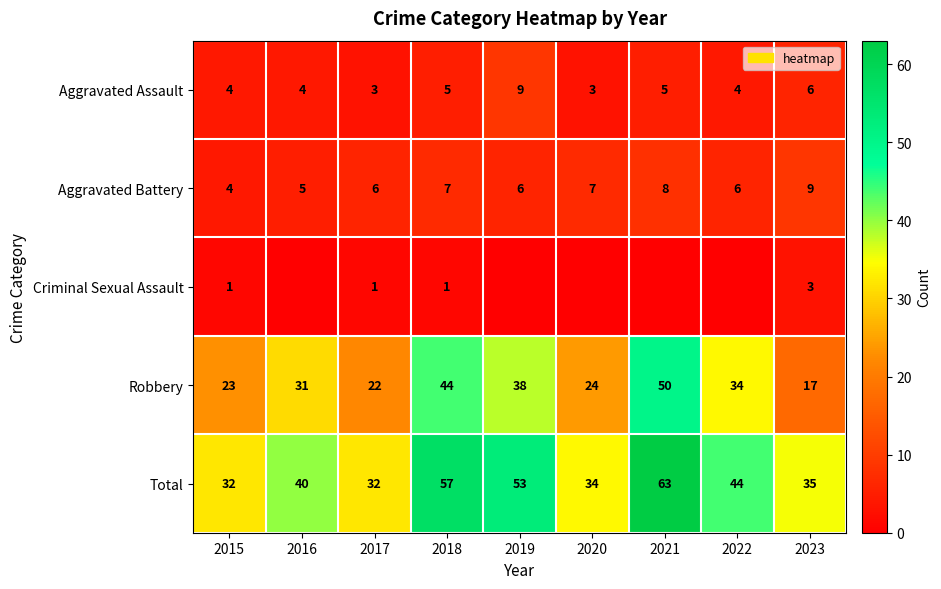

What is the approximate value of Aggravated Assault at 2016?

4